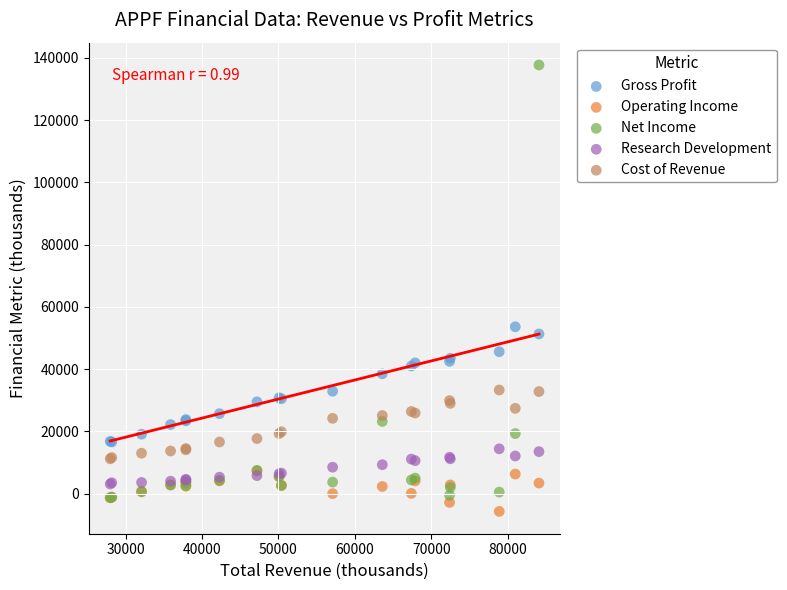

In the Net Income series, what Y value is closest to 68200?

23200